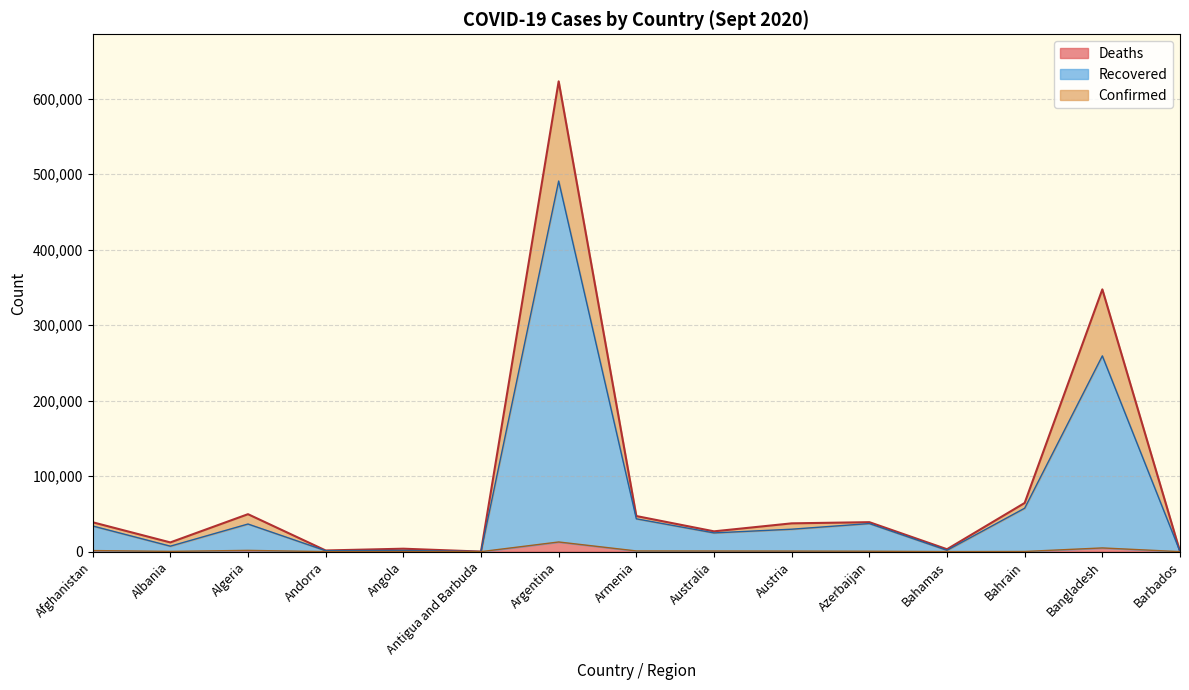

At which category does Confirmed reach its first local valley?

Albania